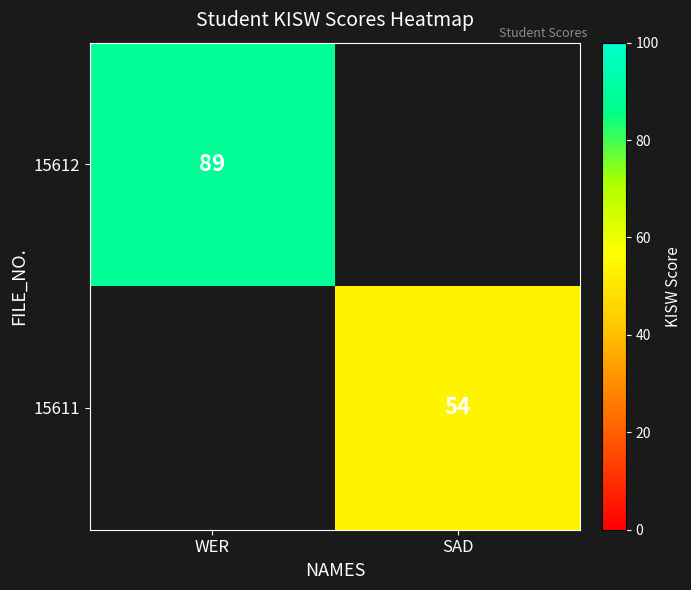

True or false: 15611 has a value of 54 at SAD.

True